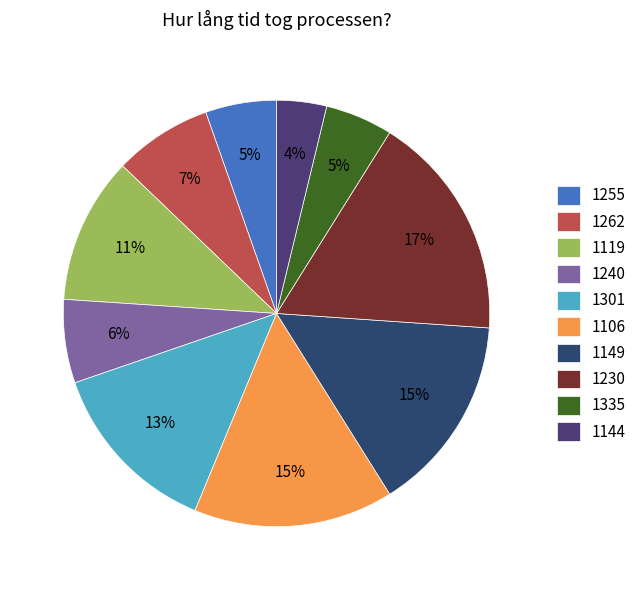

To the nearest percent, what percentage of the pie is 1255?

5%